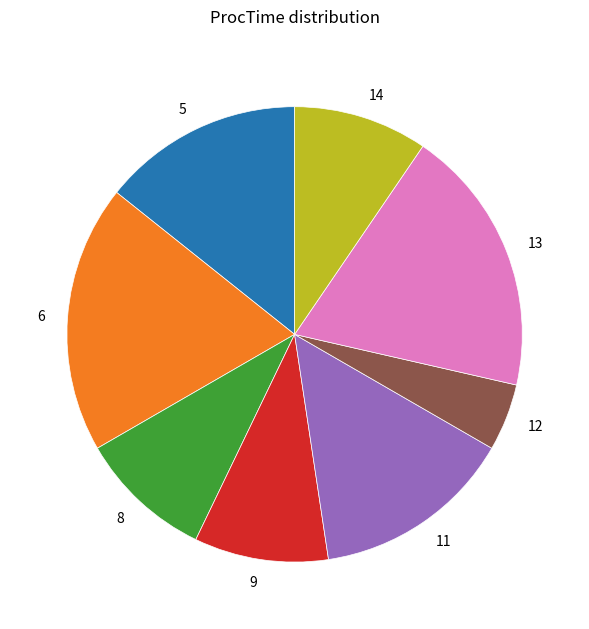

Does 14 represent more than half of the total?

No